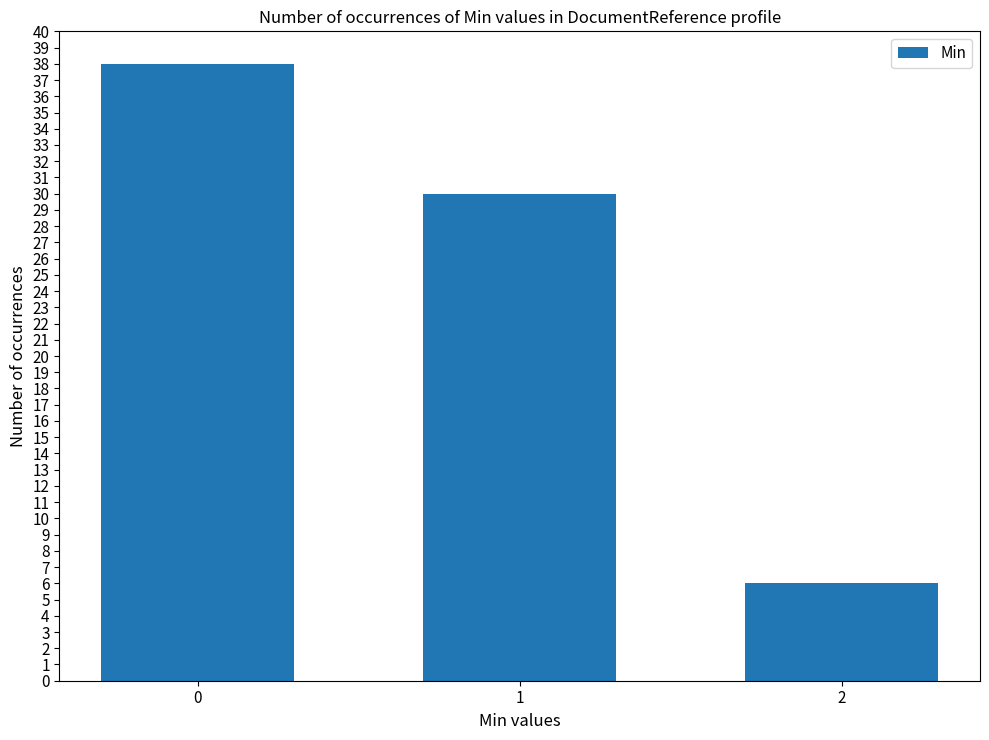

What is the change in value from 1 to 2?

-24